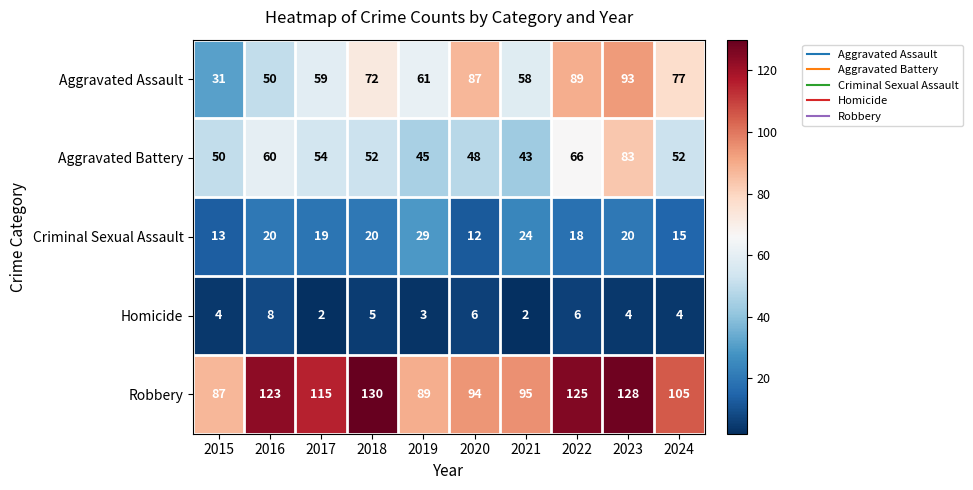

What is the total value across all series at 2017?

249